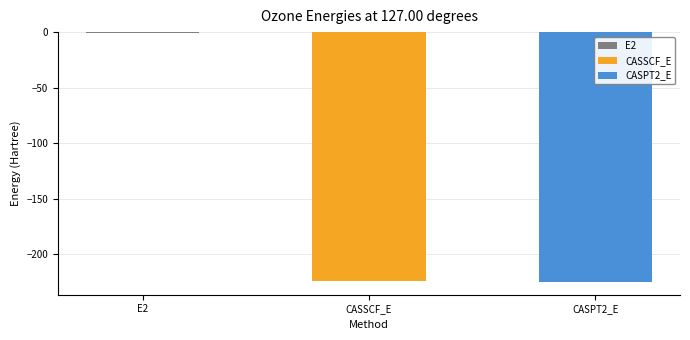

What is the label of the 3rd bar from the right?

E2